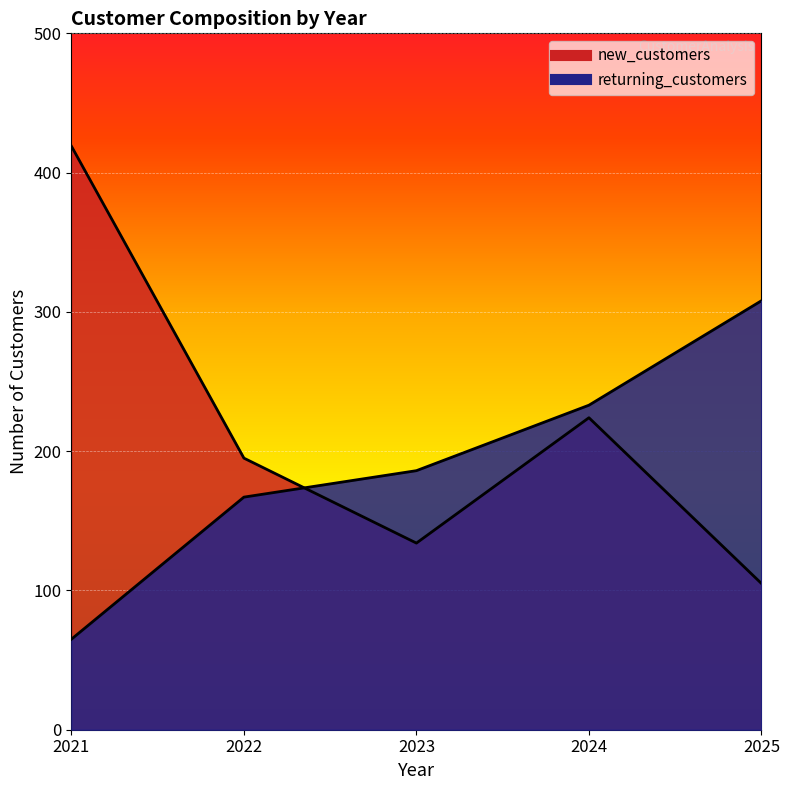

What is the average value of the new_customers series?

215